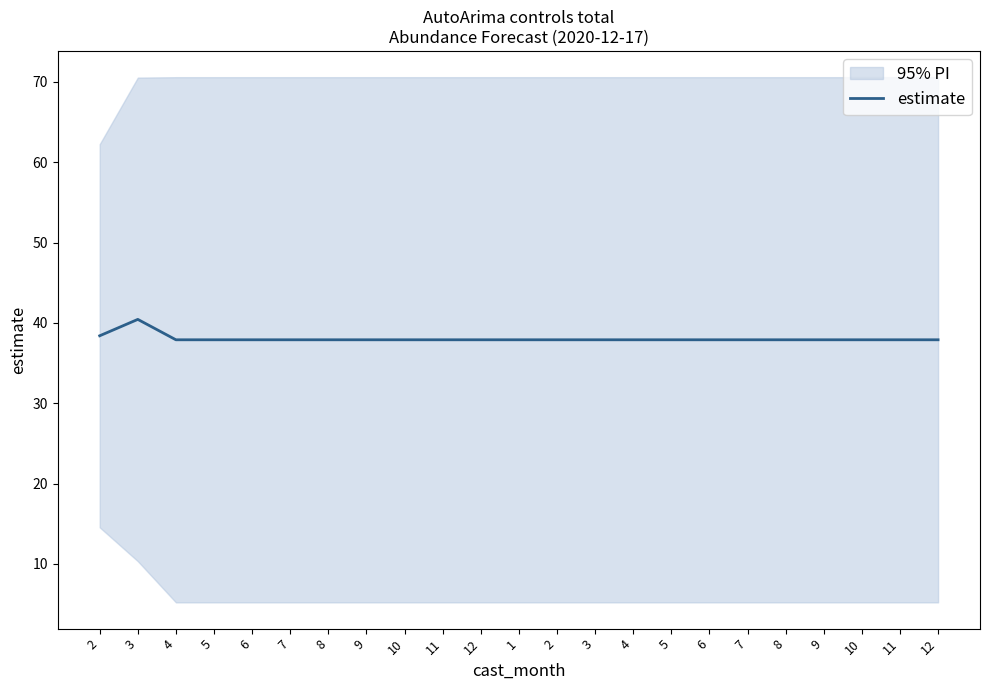

Rank the categories by value from lowest to highest.

4, 5, 6, 7, 8, 9, 10, 11, 12, 1, 2, 3, 4, 5, 6, 7, 8, 9, 10, 11, 12, 2, 3